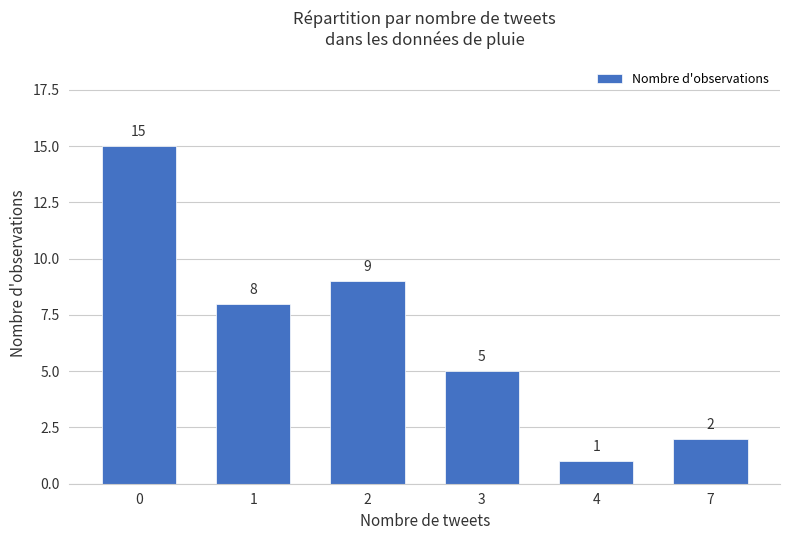

The value at 0 is 23. True or false?

False